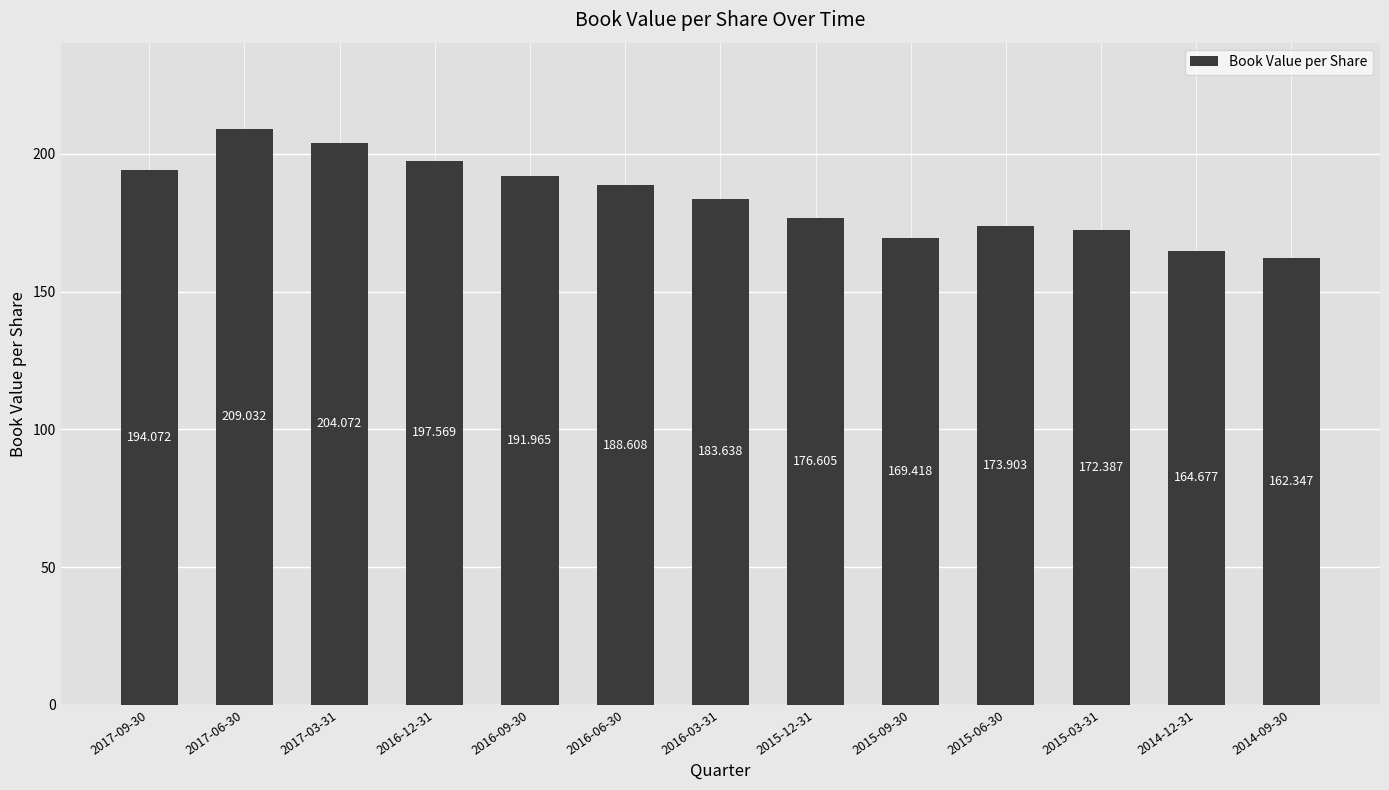

Where does the data first go above 183?

2017-09-30